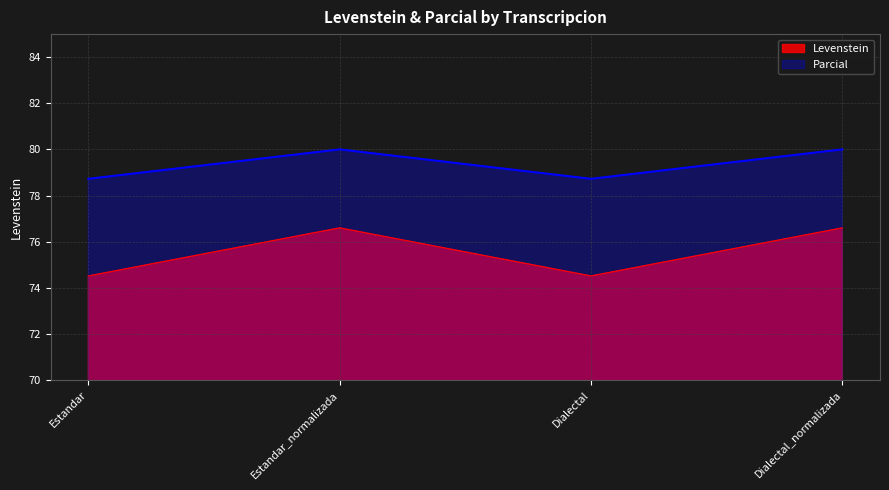

True or false: Levenstein and Parcial intersect in this chart.

False